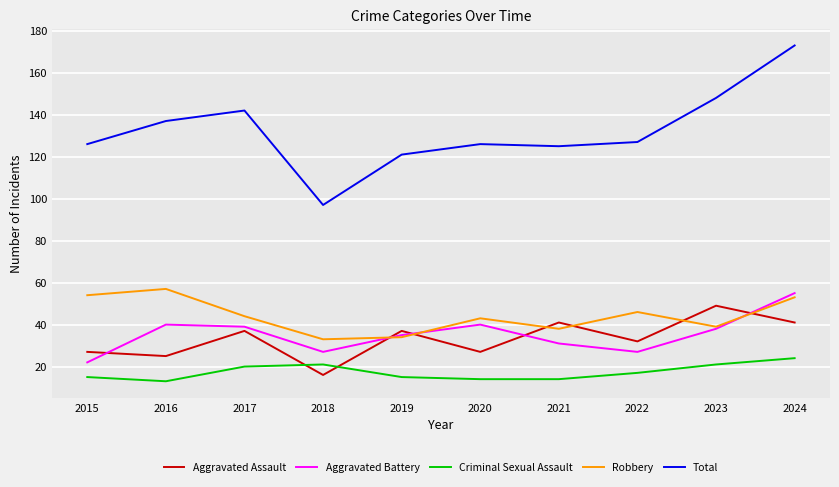

How many series are shown in this chart?

5